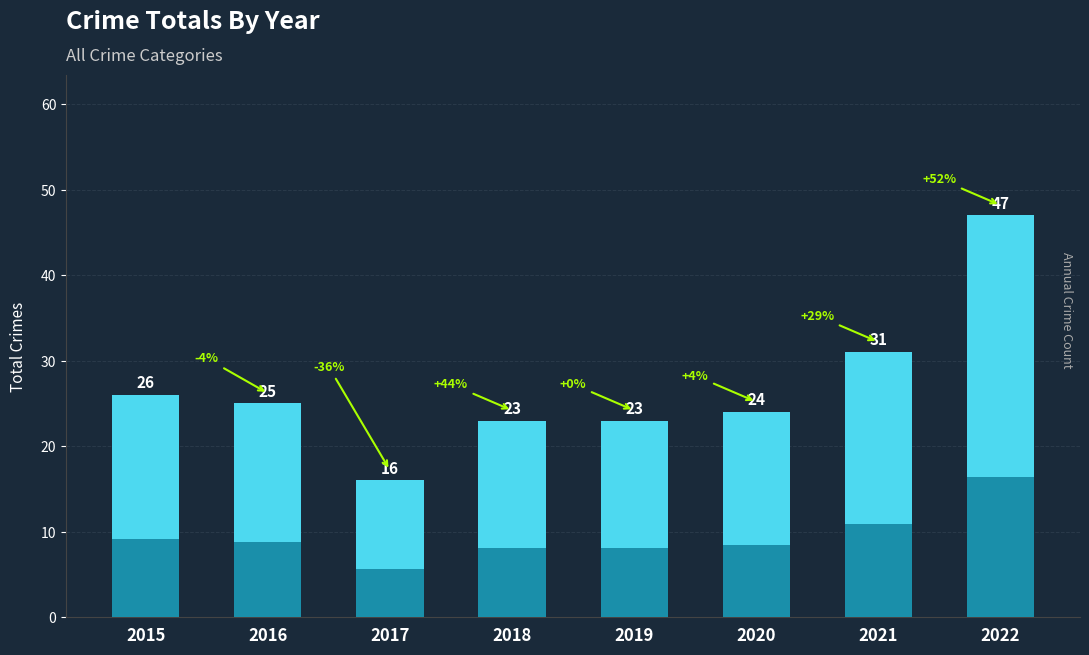

Are the bars grouped side by side (vs. stacked)?

No